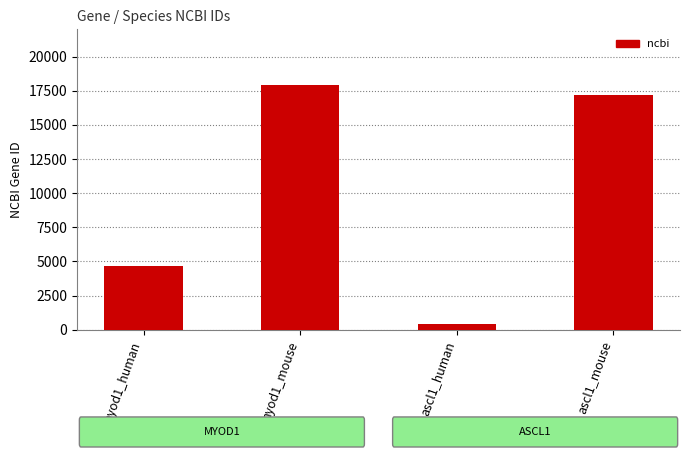

Count the number of data series in this chart.

1